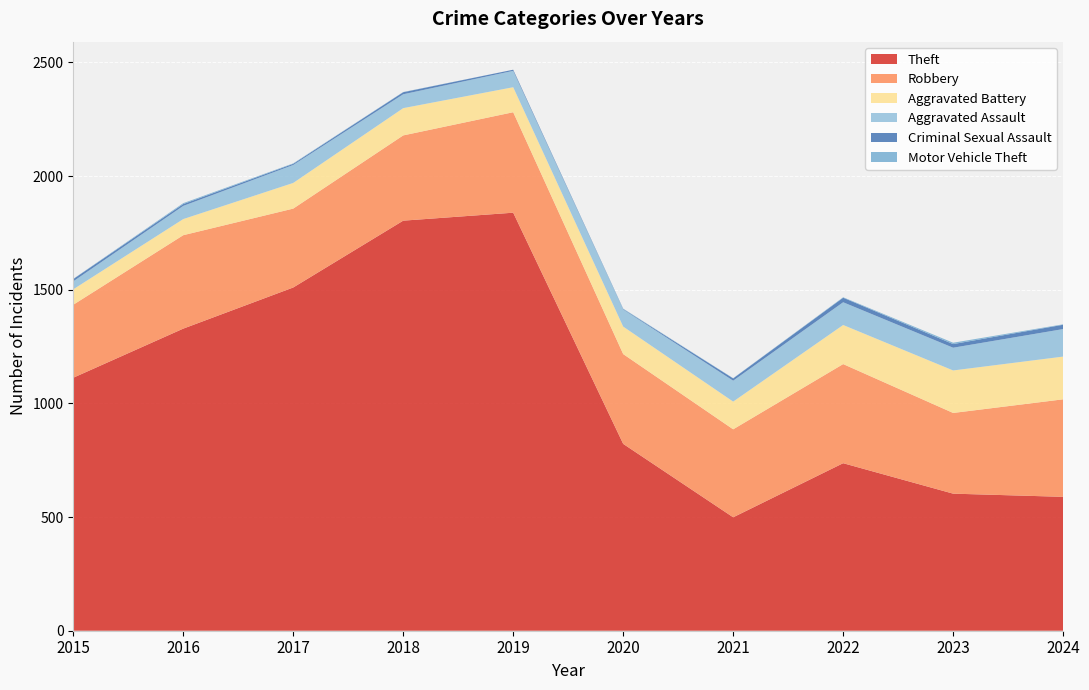

Reading left to right, extract all data points from this chart.

Theft: 1113	1329	1510	1804	1839	822	499	737	603	589
Robbery: 321	411	347	375	442	395	387	436	355	429
Aggravated Battery: 68	71	113	120	110	121	122	172	187	188
Aggravated Assault: 35	58	79	61	72	75	92	100	100	121
Criminal Sexual Assault: 10	8	5	9	5	2	10	20	16	19
Motor Vehicle Theft: 1	4	2	1	0	2	1	2	6	2